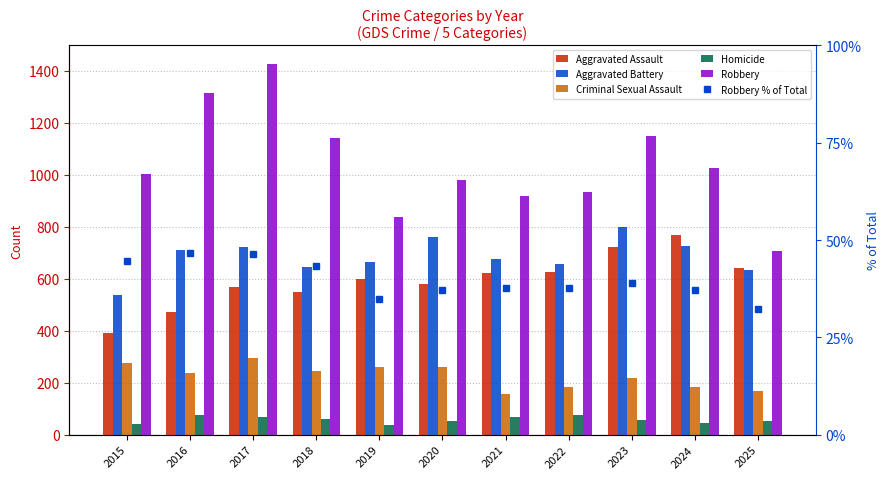

What is the value of the Robbery % of Total bar at the 11th from the left?

32.1